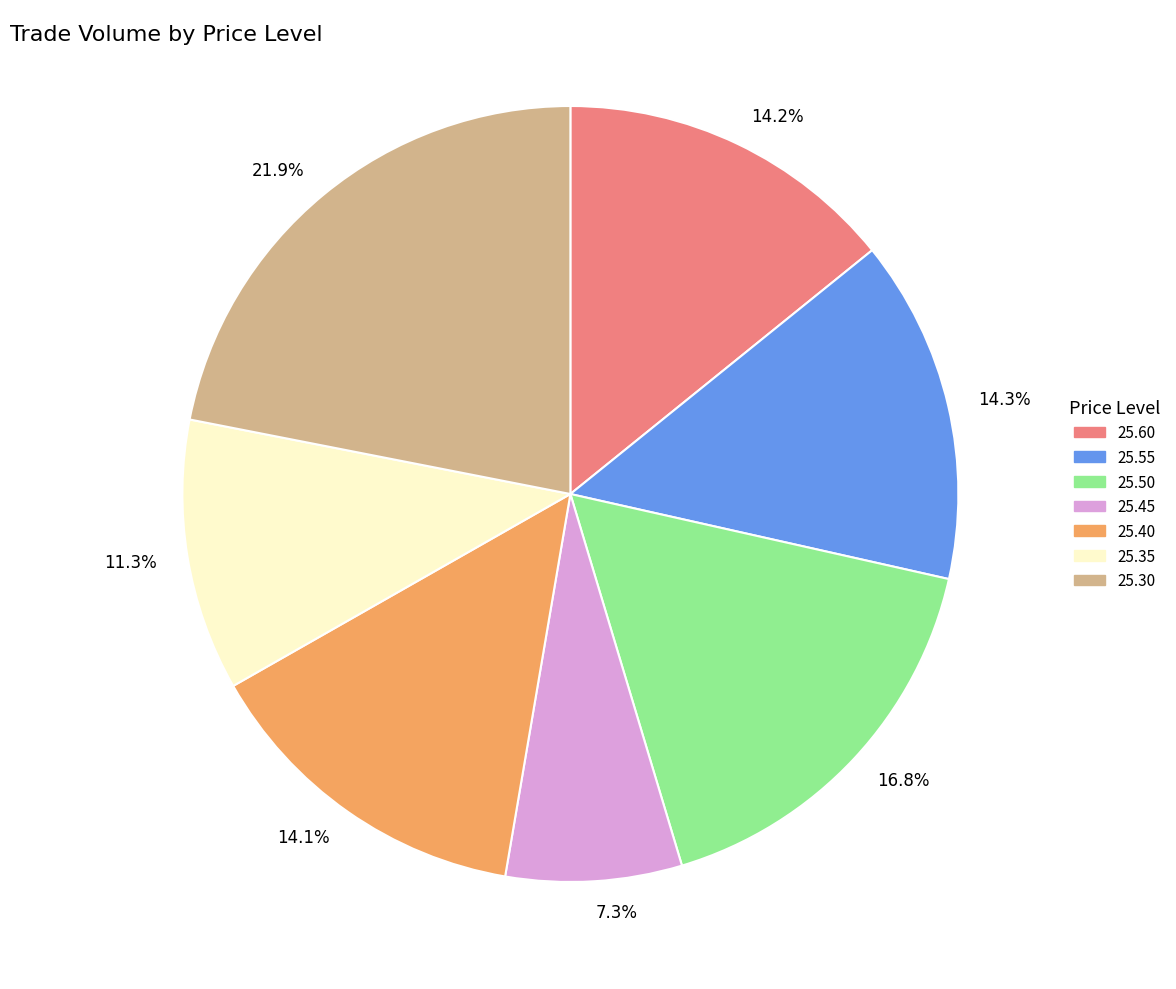

Which category has the smallest portion of the pie?

7.3%